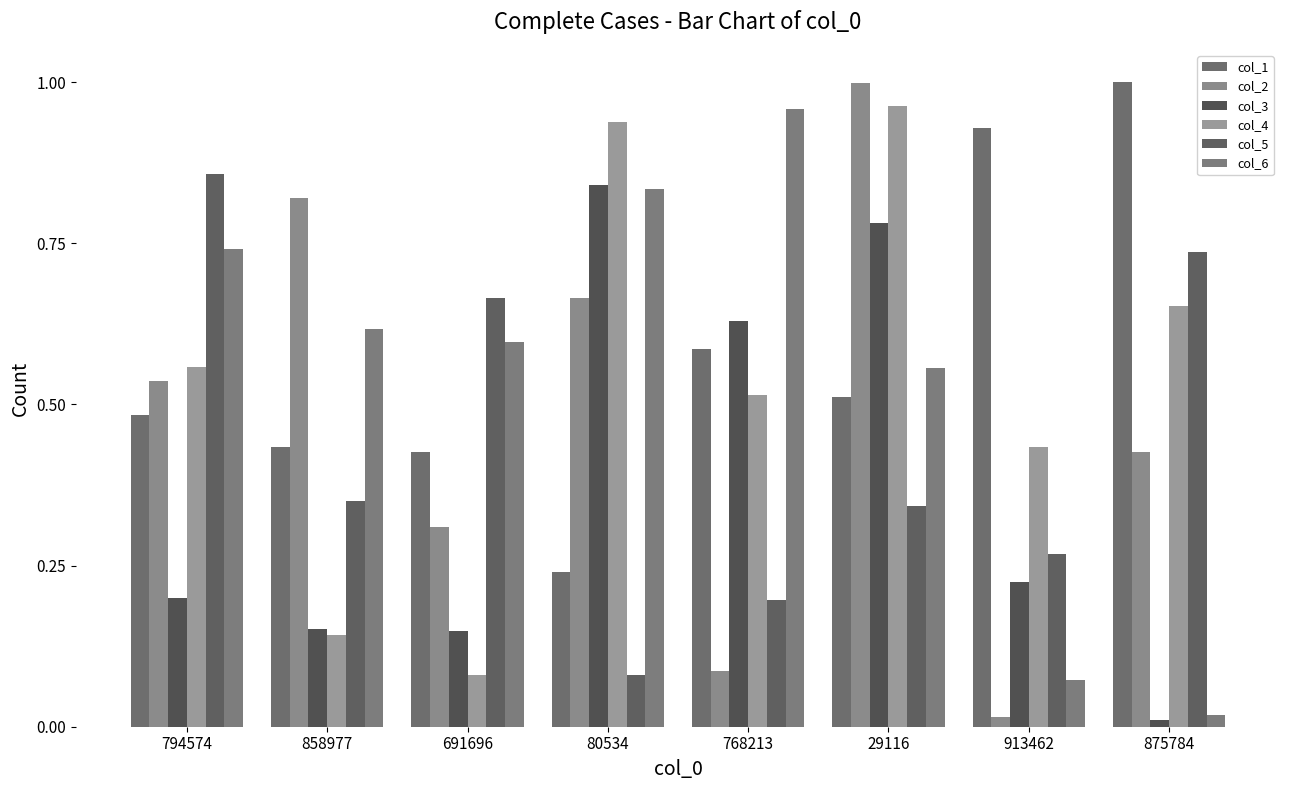

How many bars are there in total?

48